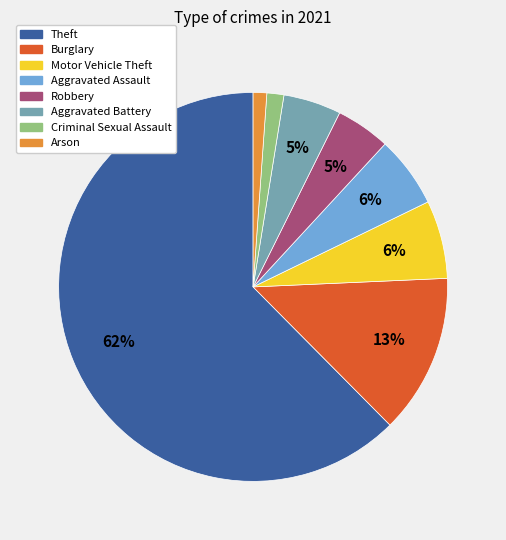

True or false: Robbery accounts for 5% of the total.

True